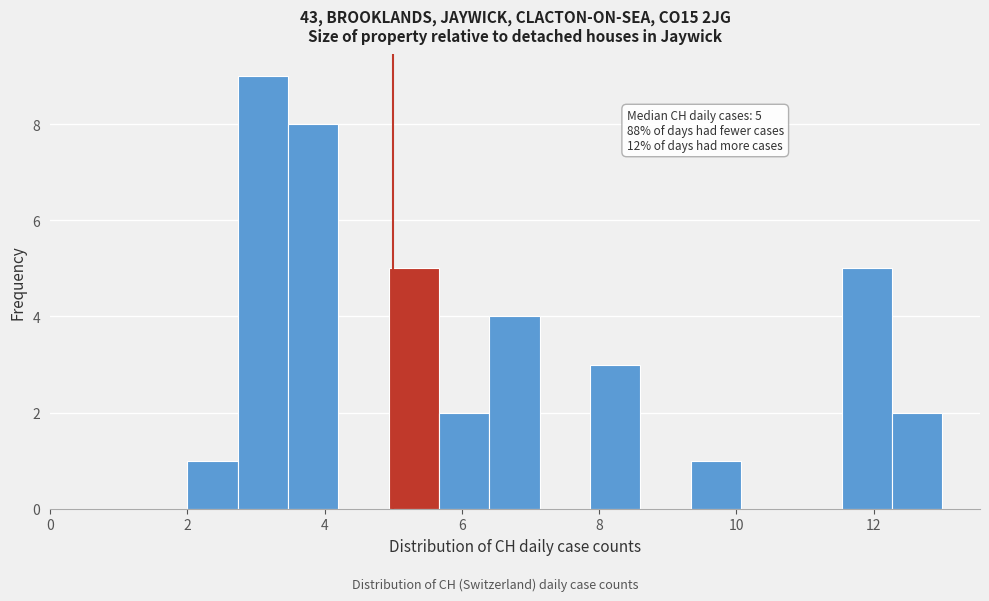

Read against the x-axis, roughly where is the centre of the tallest bar?

3.2